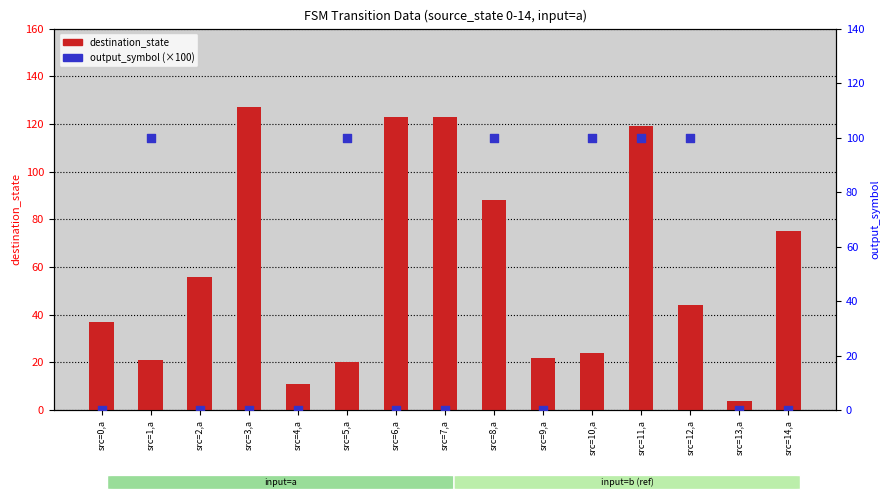

Which series has the largest total across all categories?

destination_state